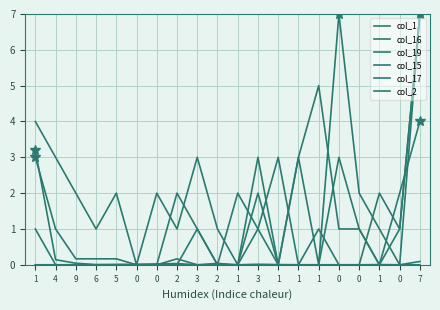

Reading left to right, transcribe all the data shown in this chart.

col_1: 1=3.2	4=0.1	9=0.0	6=0.0	5=0.0	0=0.0	0=0.0	2=0.0	3=0.0	2=0.0	1=0.0	3=0.0	1=0.0	1=0.0	1=0.0	0=0.0	0=0.0	1=0.0	0=0.0	7=0.1
col_16: 1=0.0	4=0.0	9=0.0	6=0.0	5=0.0	0=0.0	0=0.0	2=2.0	3=1.0	2=0.0	1=2.0	3=1.0	1=0.0	1=3.0	1=0.0	0=7.0	0=2.0	1=1.0	0=0.0	7=7.0
col_19: 1=4.0	4=3.0	9=2.0	6=1.0	5=2.0	0=0.0	0=2.0	2=1.0	3=3.0	2=1.0	1=0.0	3=1.0	1=3.0	1=0.0	1=1.0	0=0.0	0=0.0	1=2.0	0=1.0	7=7.0
col_15: 1=0.0	4=0.0	9=0.0	6=0.0	5=0.0	0=0.0	0=0.0	2=0.0	3=1.0	2=0.0	1=0.0	3=3.0	1=0.0	1=3.0	1=5.0	0=1.0	0=1.0	1=0.0	0=1.0	7=7.0
col_17: 1=1.0	4=0.0	9=0.0	6=0.0	5=0.0	0=0.0	0=0.0	2=0.0	3=0.0	2=0.0	1=0.0	3=2.0	1=0.0	1=0.0	1=0.0	0=3.0	0=1.0	1=0.0	0=2.0	7=4.0
col_2: 1=3.0	4=1.0	9=0.2	6=0.2	5=0.2	0=0.0	0=0.0	2=0.2	3=0.0	2=0.0	1=0.0	3=0.0	1=0.0	1=0.0	1=0.0	0=0.0	0=0.0	1=0.0	0=0.0	7=0.0